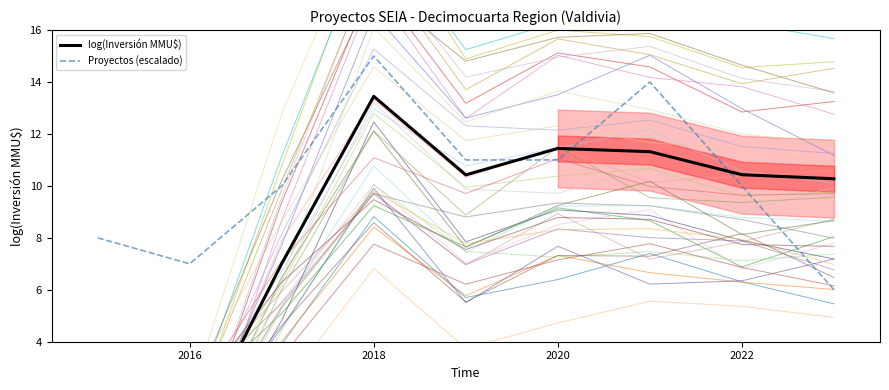

True or false: Proyectos (escalado) and log(Inversión MMU$) cross at least once.

True